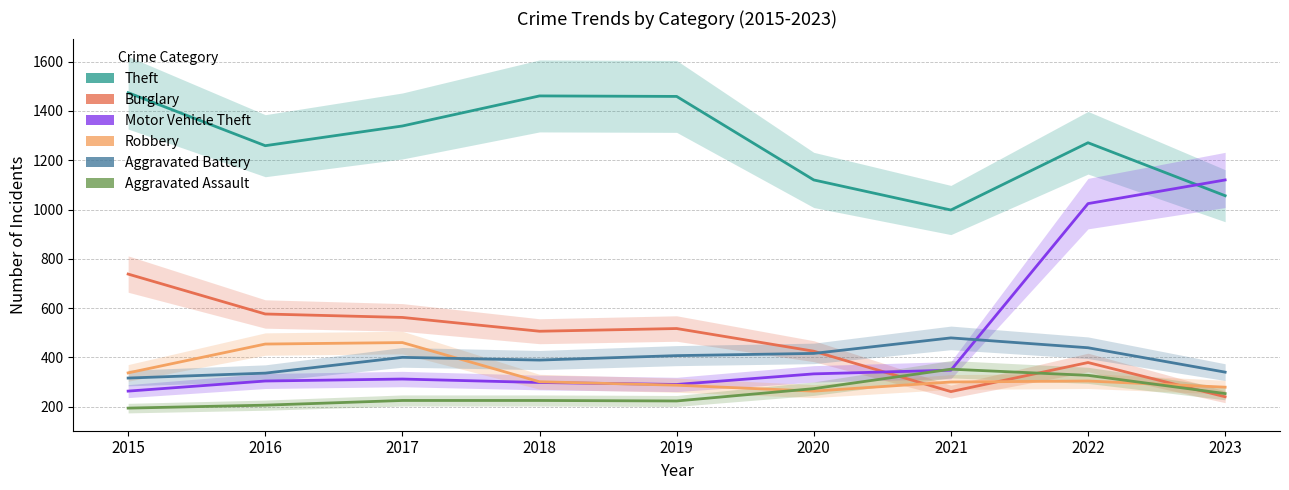

Rank the series at 2019 from lowest to highest value.

Aggravated Assault, Robbery, Motor Vehicle Theft, Aggravated Battery, Burglary, Theft